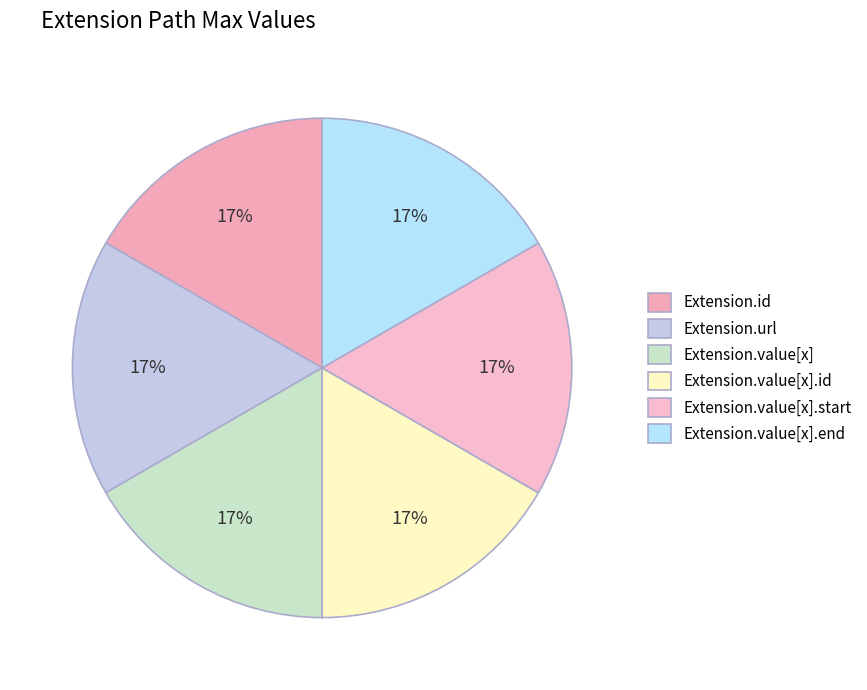

How many slices are in this pie chart?

6